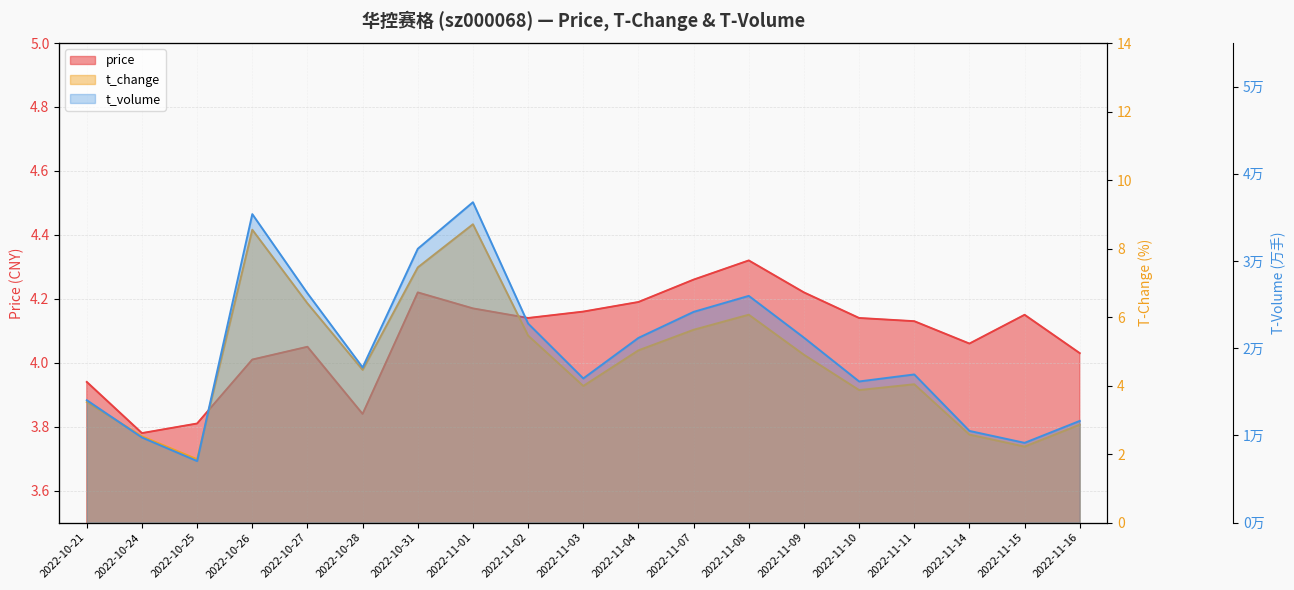

What is the approximate value of price at 2022-10-21?

3.9